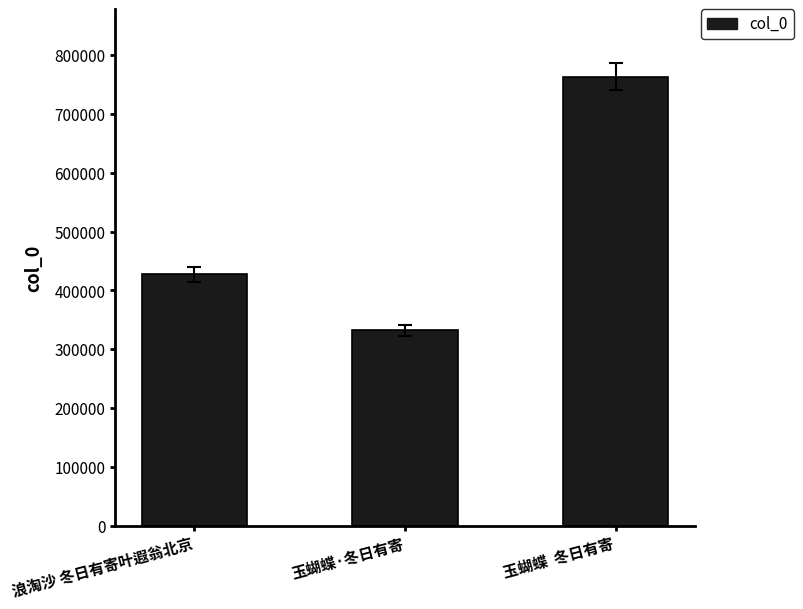

What position from the right is 玉蝴蝶  冬日有寄?

1